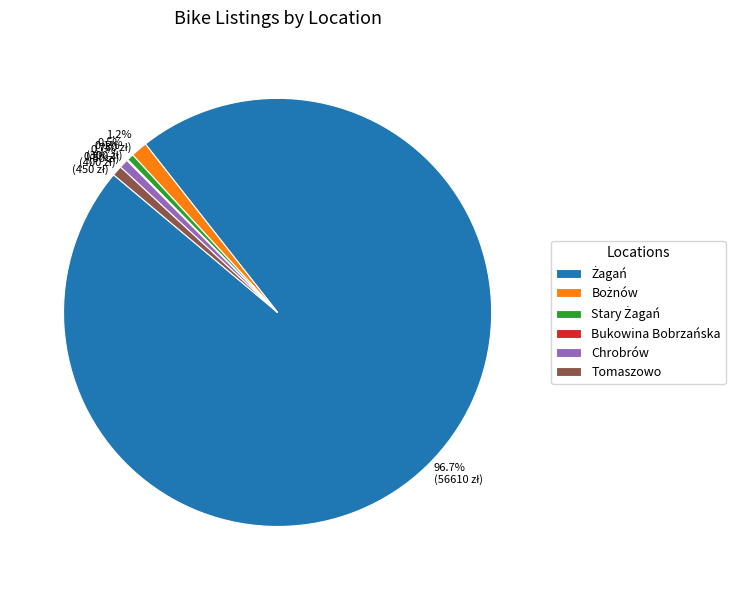

Does Tomaszowo account for over 50% of the chart?

No